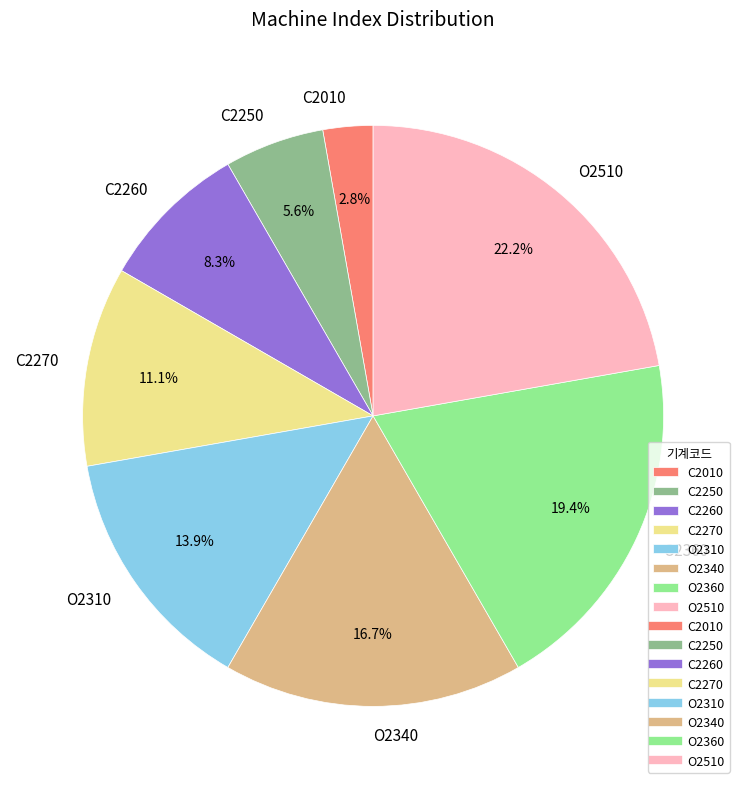

Does O2340 represent more than half of the total?

No